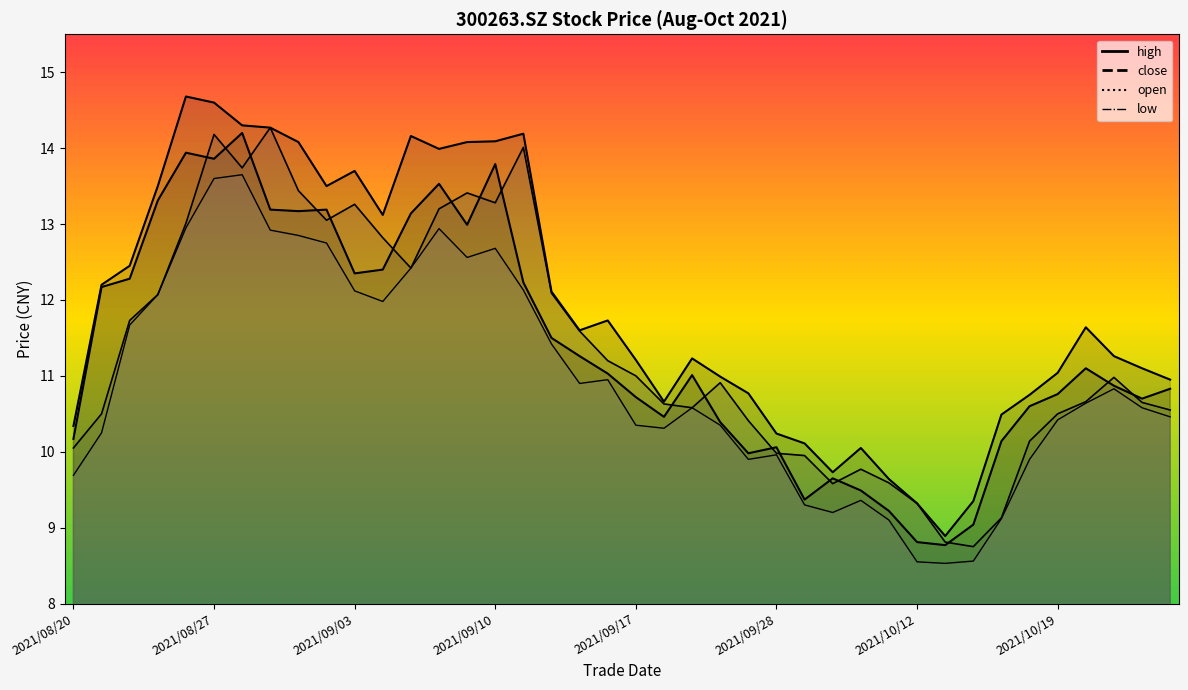

List the series in order of their peak value, lowest first.

low, close, open, high